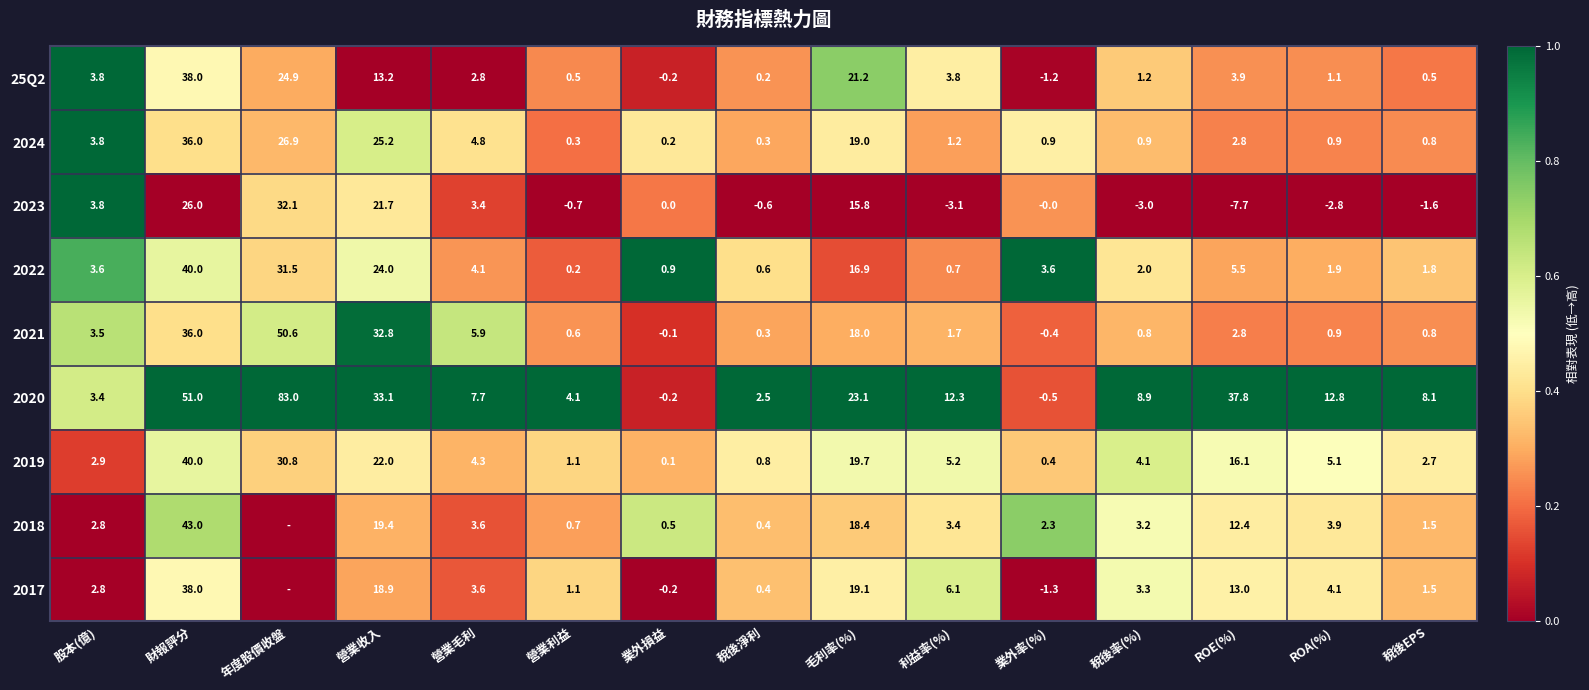

What is the difference between the highest and lowest values at 業外損益?

1.1